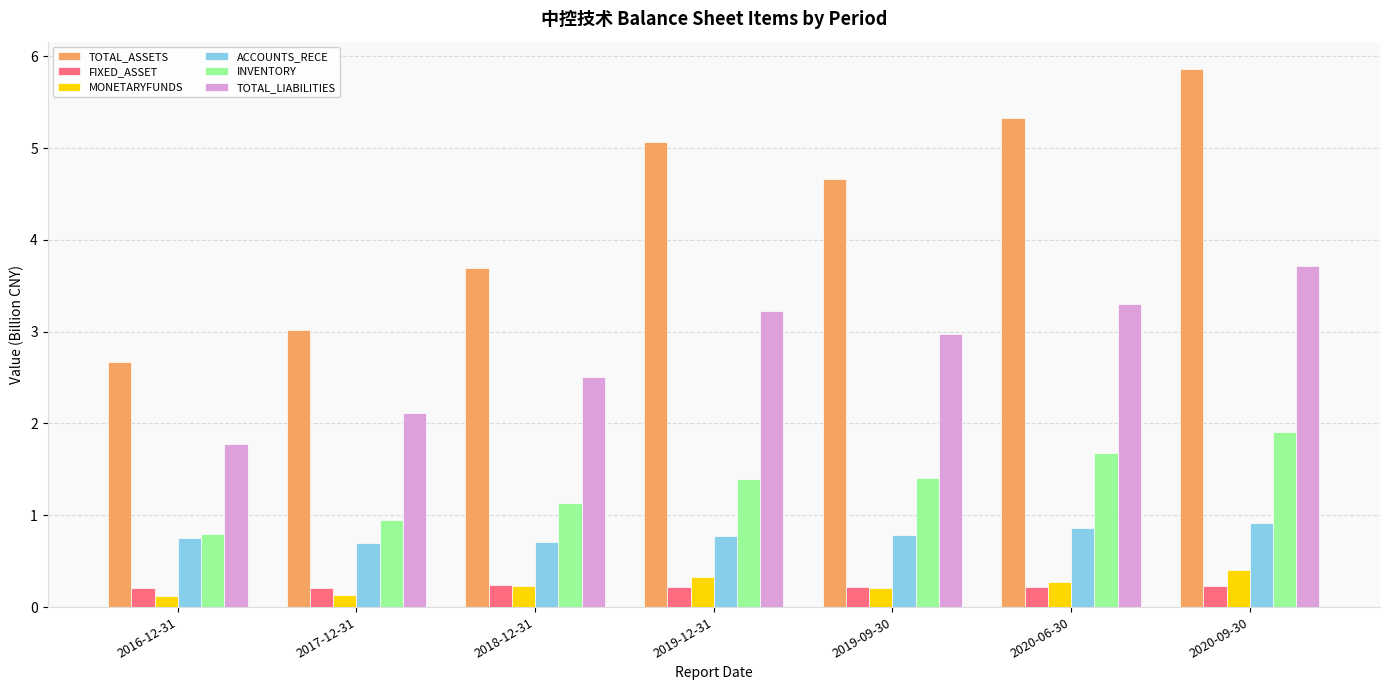

How many bars are there in total?

42